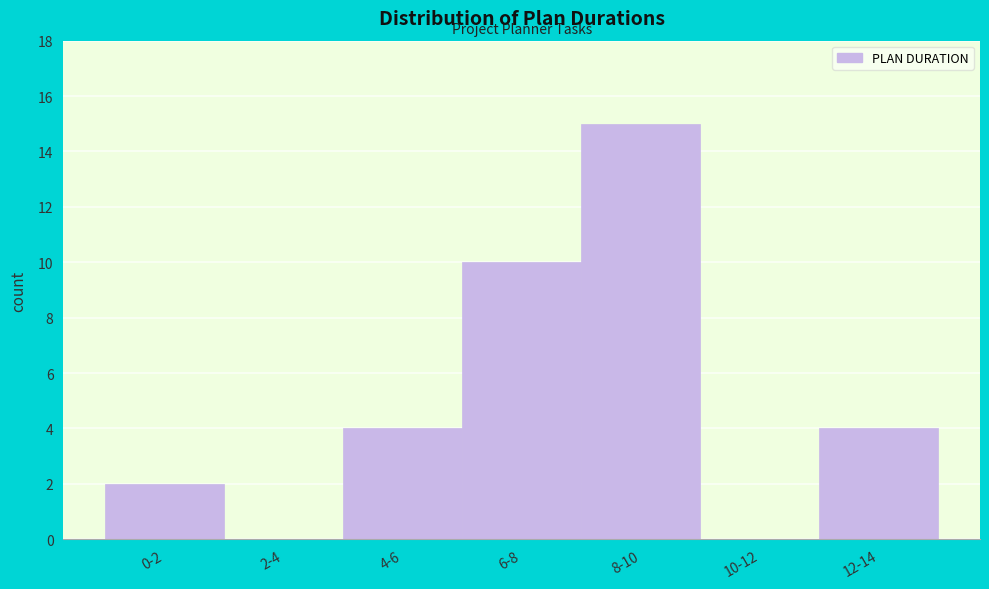

Reading right to left, list all the values displayed in this chart.

12-14=4	10-12=0	8-10=15	6-8=10	4-6=4	2-4=0	0-2=2